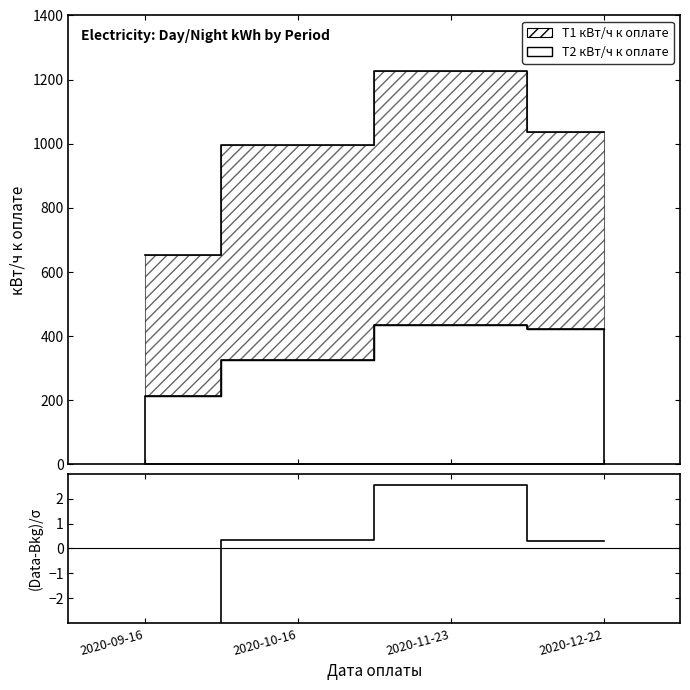

Which has a higher value, 2020-09-16 or 2020-11-23?

2020-11-23